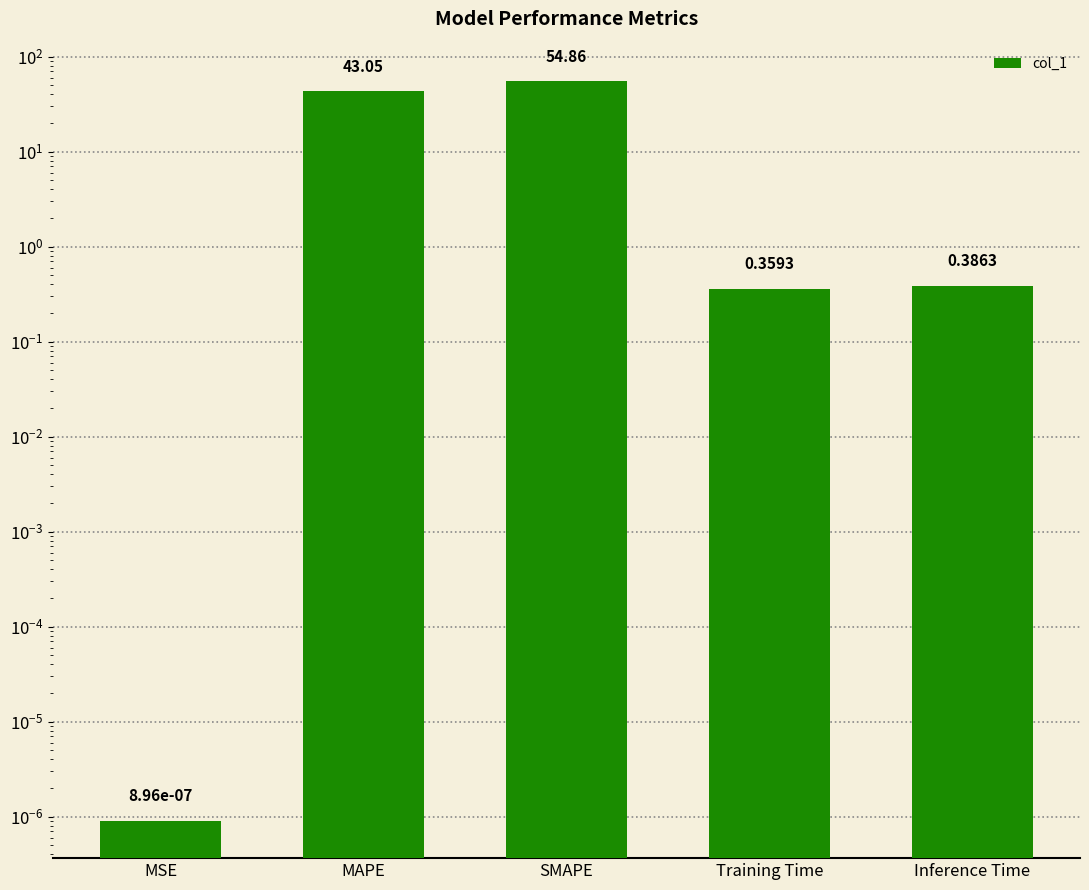

What is the label of the 4th bar from the left?

Training Time